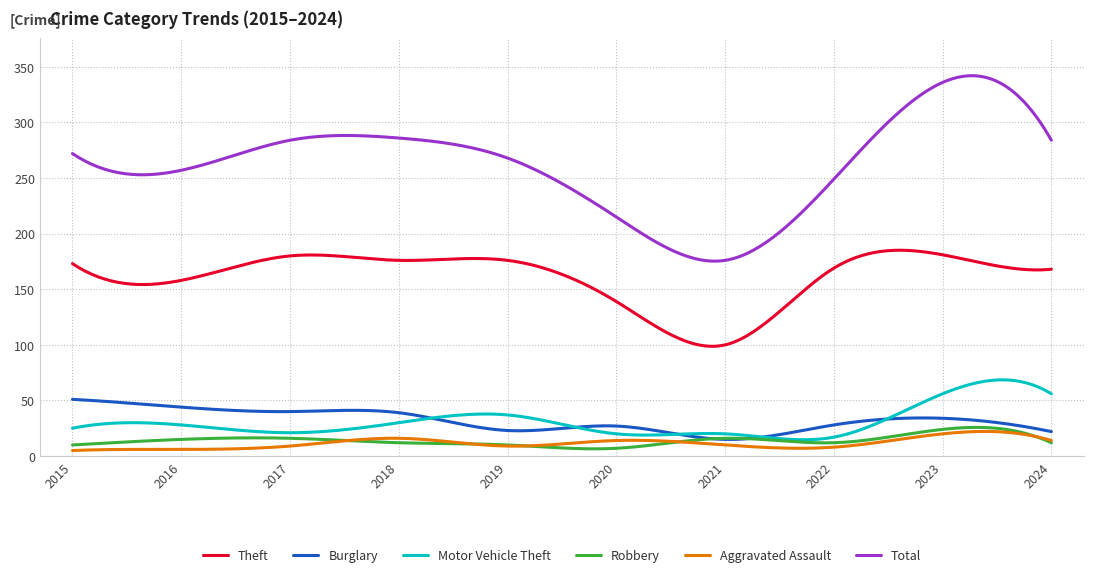

Does the chart display data point markers on the line(s)?

No